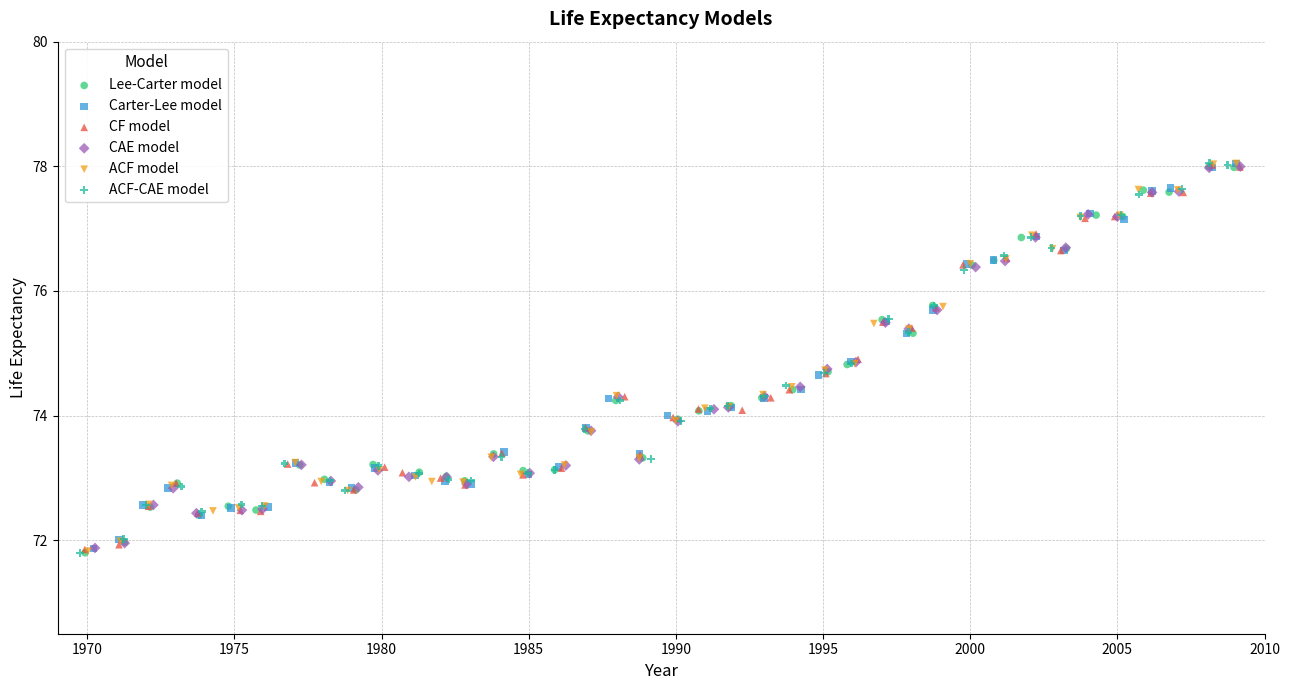

What are all the series names shown in the legend?

Lee-Carter model, Carter-Lee model, CF model, CAE model, ACF model, ACF-CAE model